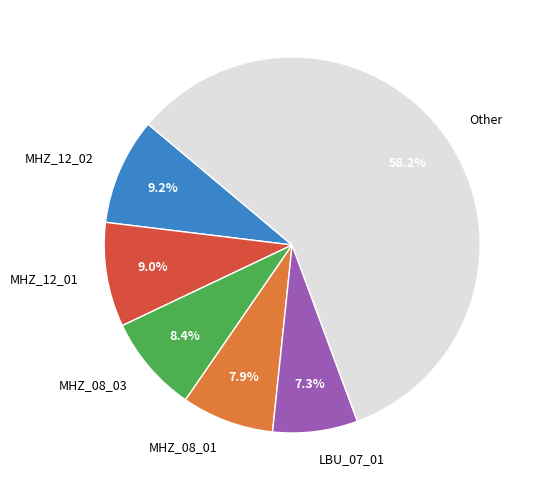

Does any single category account for the majority?

Yes